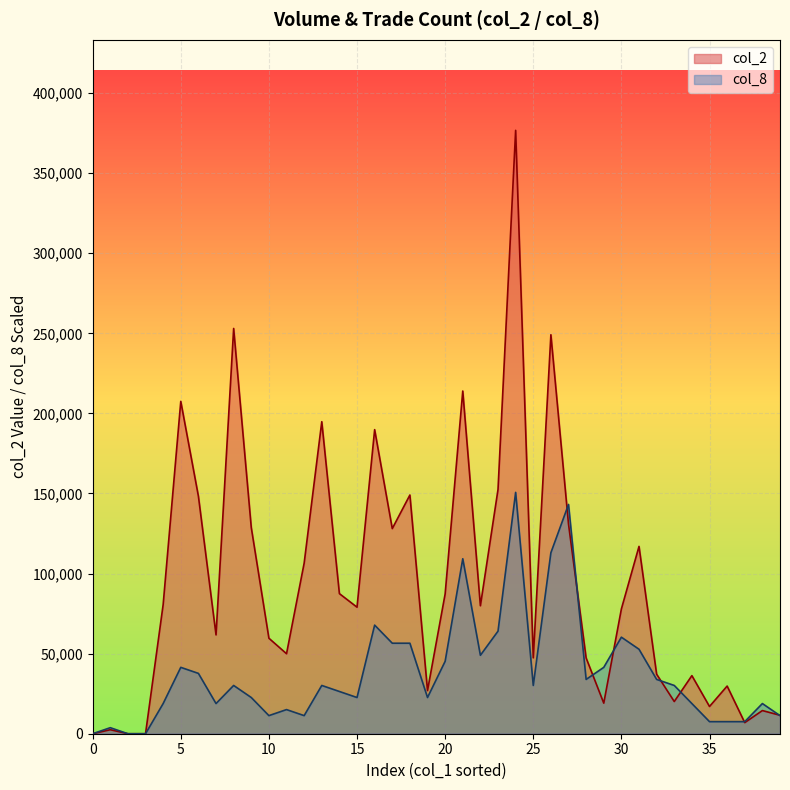

List the series in order of their overall mean, lowest first.

col_8, col_2